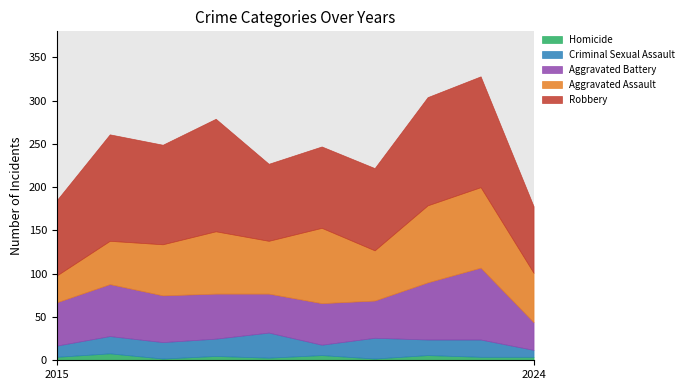

True or false: Aggravated Assault and Robbery intersect in this chart.

False